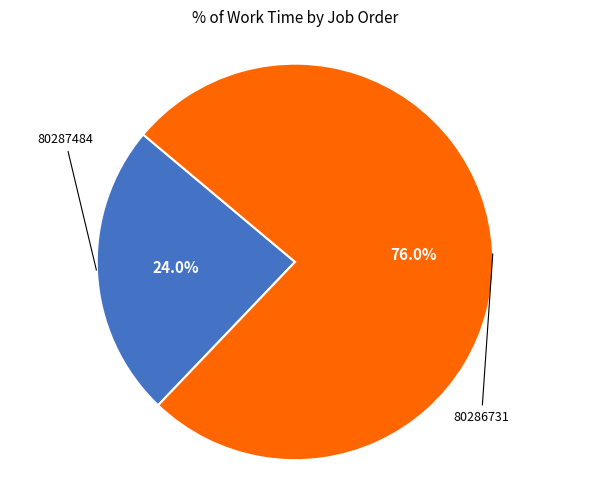

Is there any slice that represents more than half of the pie?

Yes